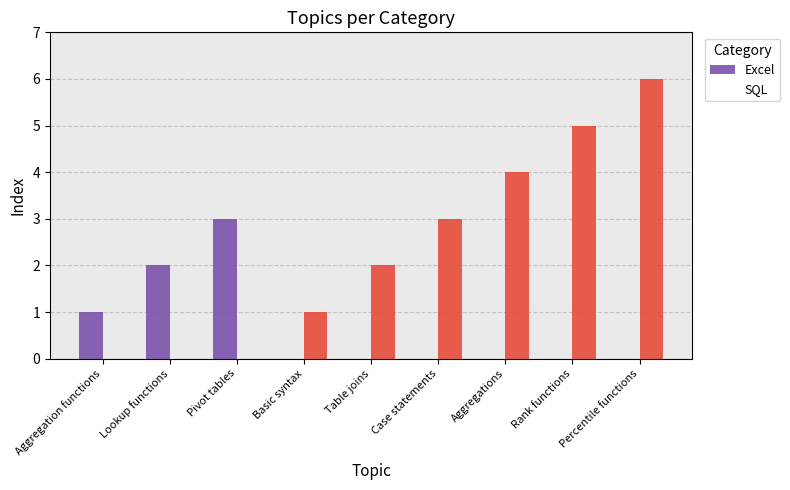

How many groups of bars are there?

9